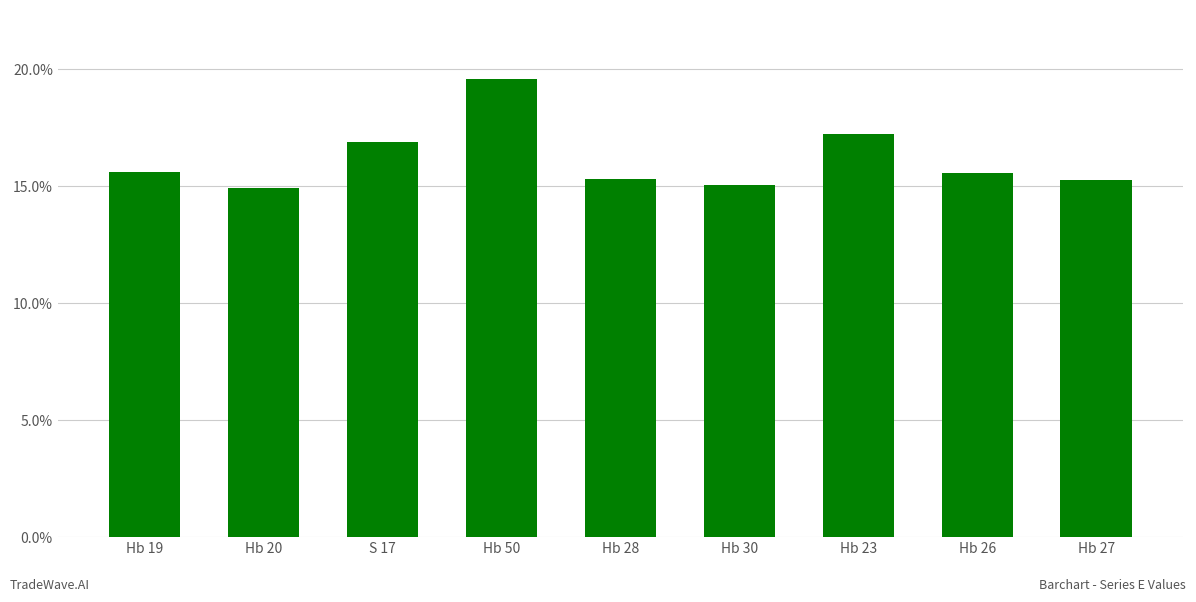

What position from the left is Hb 30?

6